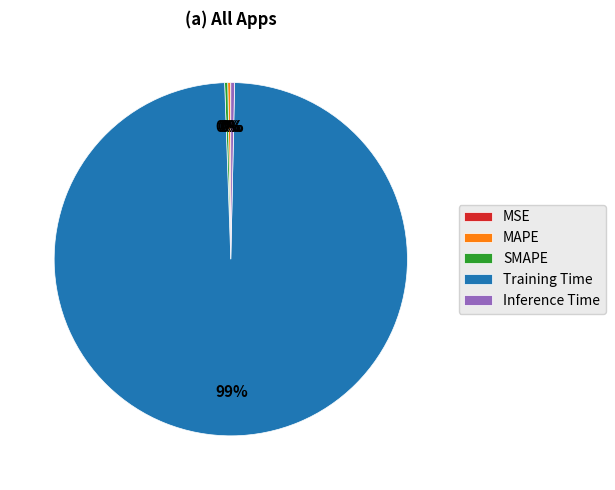

True or false: SMAPE accounts for 0% of the total.

True